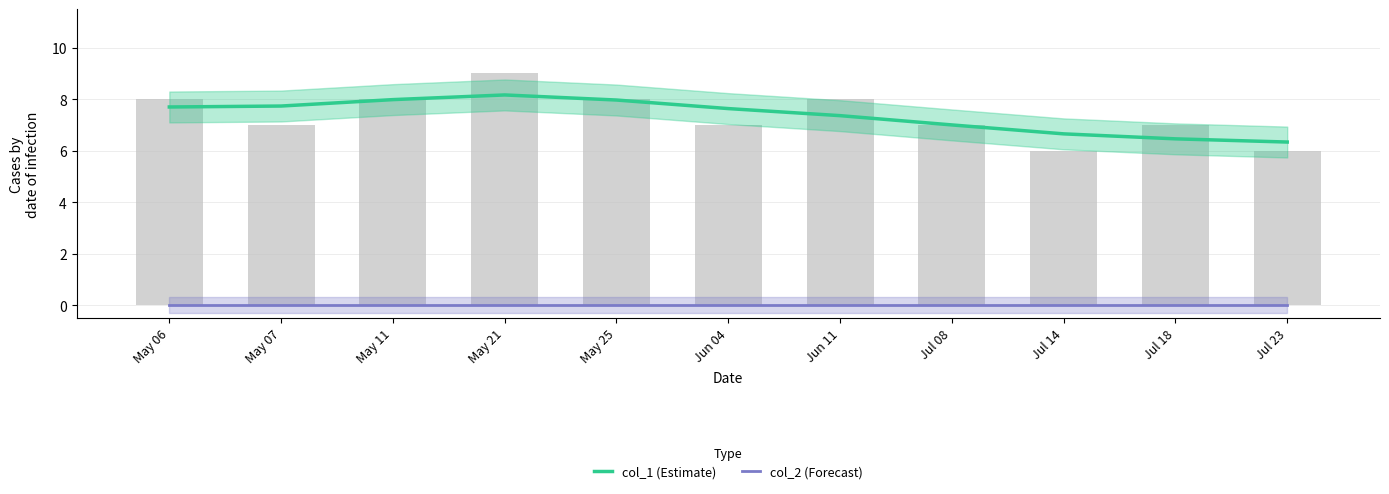

What is the difference between the highest and lowest values at Jul 08?

7.0